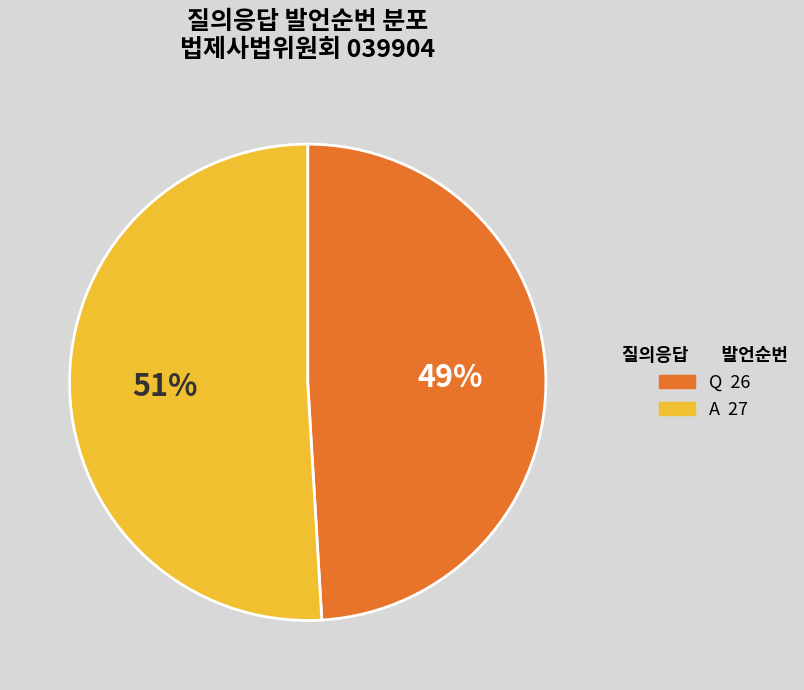

To the nearest percent, what is the combined percentage of Q and A?

100%